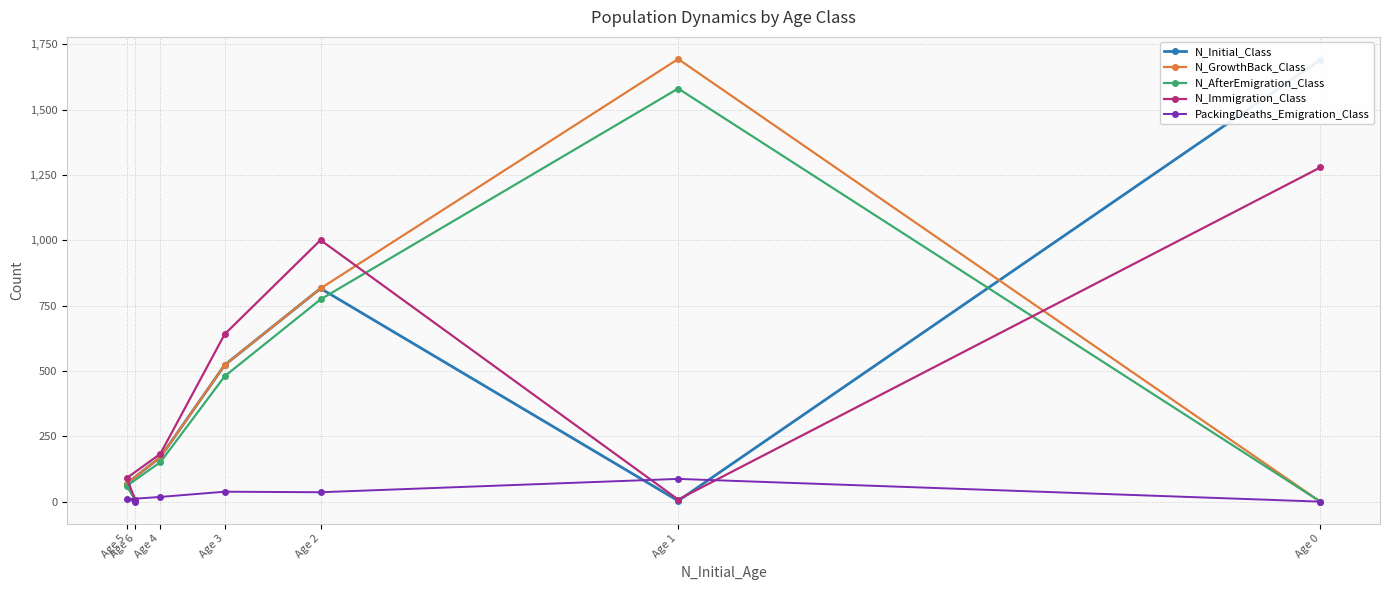

Read the PackingDeaths_Emigration_Class value at Age 3, to the nearest 5.

40